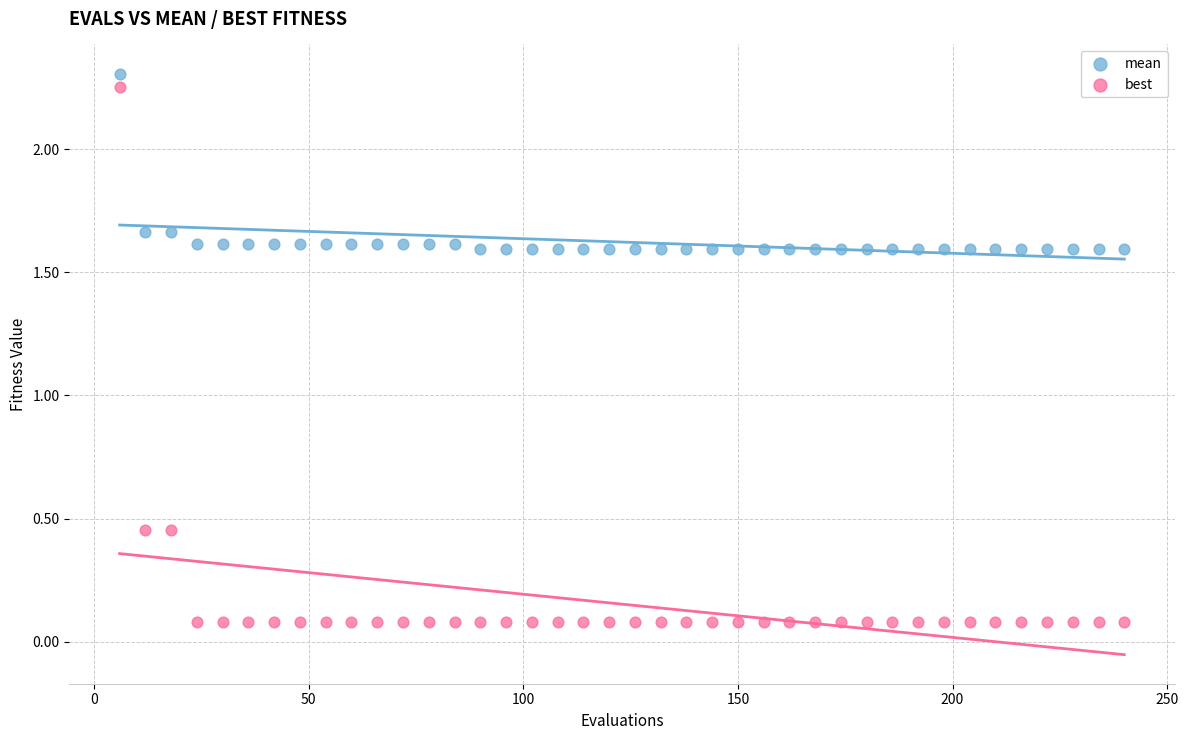

What are all the series names shown in the legend?

mean, best